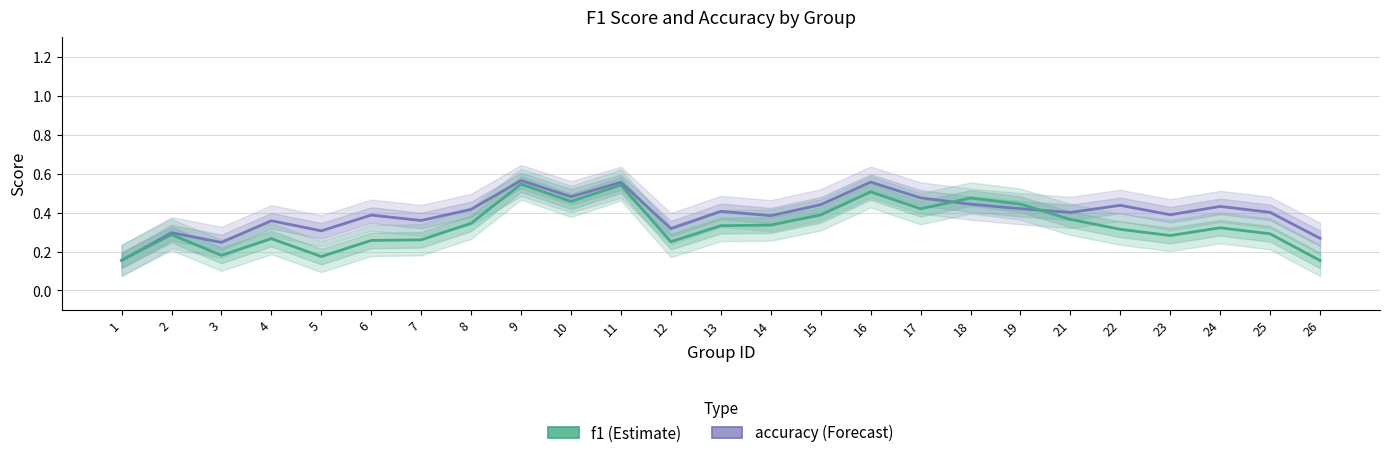

How many lines are shown in the chart?

2